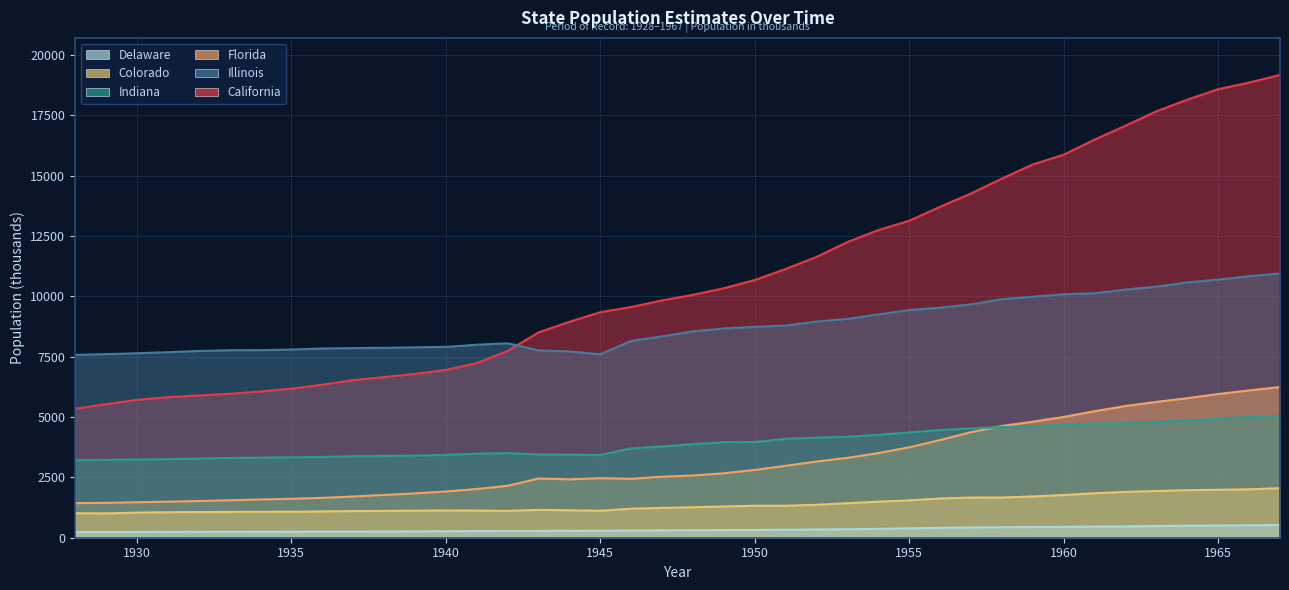

What is the difference between the maximum and minimum values in the Indiana series?

1841